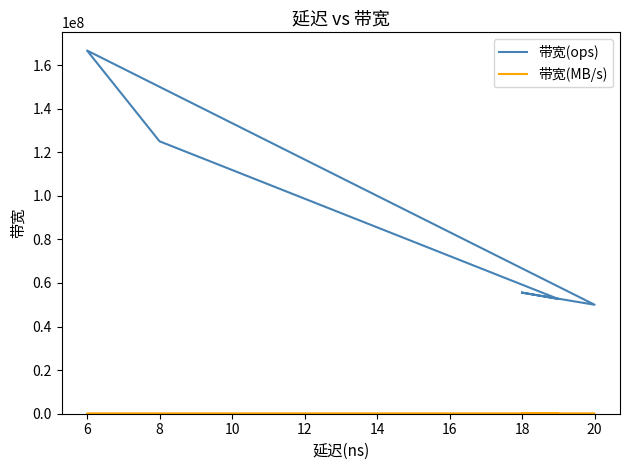

Where is the first local maximum for 带宽(MB/s)?

6